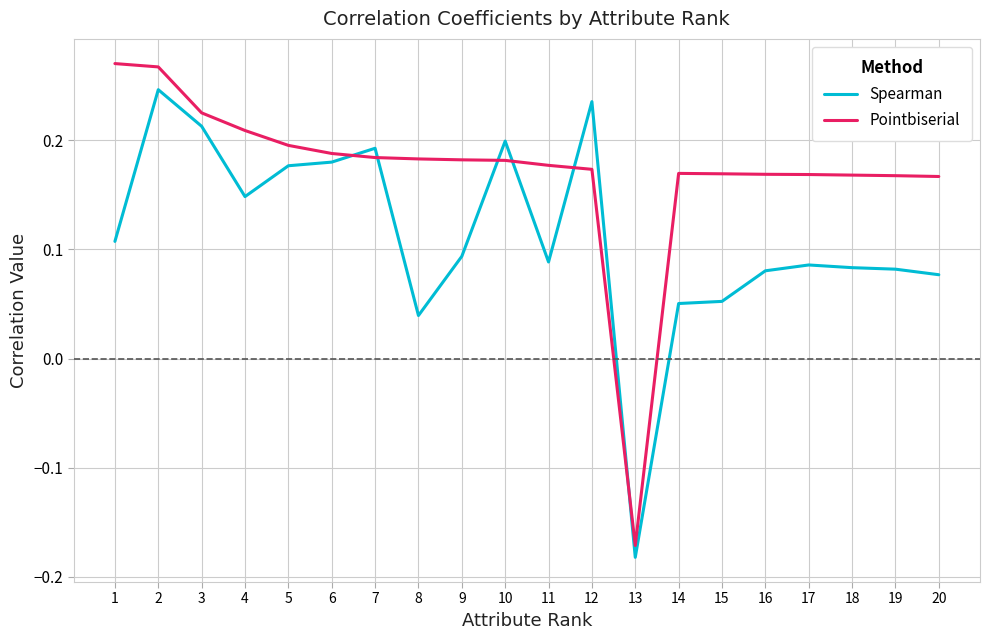

Which series has the largest range (max minus min)?

Pointbiserial